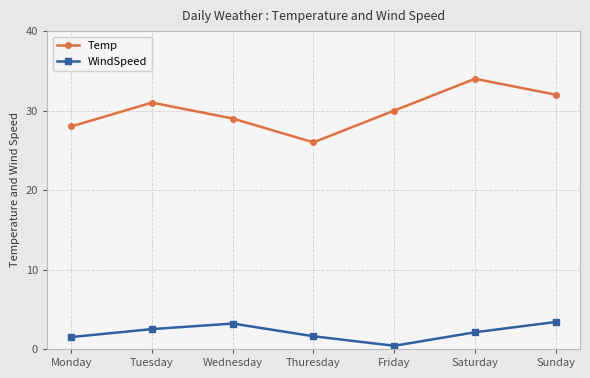

What is the label of the 2nd point from the right?

Saturday